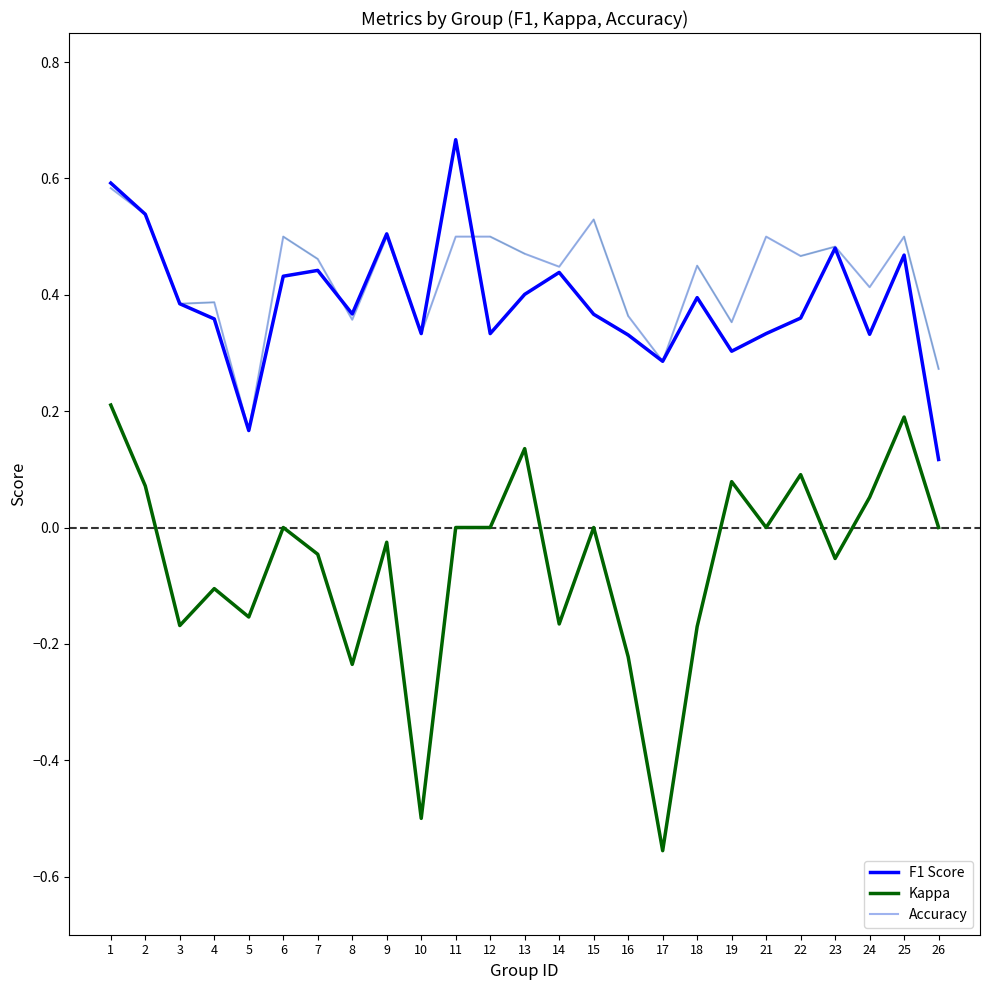

What are all the series names shown in the legend?

F1 Score, Kappa, Accuracy